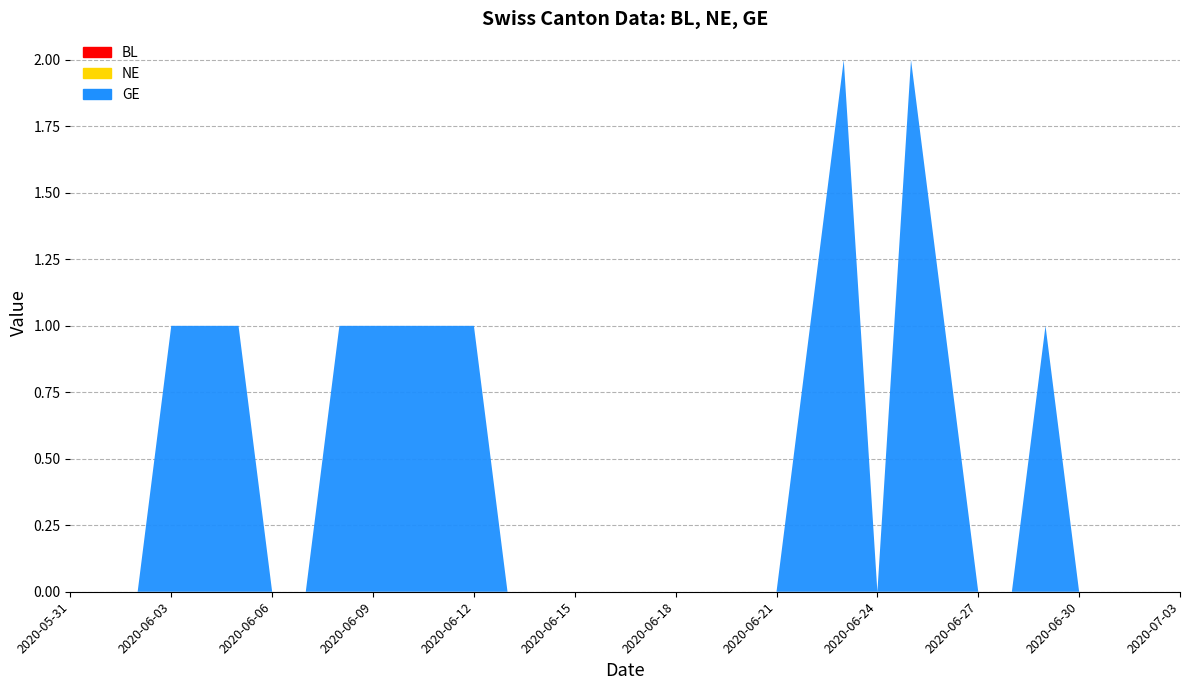

Reading left to right, list all the values displayed in this chart.

BL: 0	0	0	0	0	0	0	0	0	0	0	0	0	0	0	0	0	0	0	0	0	0	0	0	0	0	0	0	0	0	0	0	0	0
NE: 0	0	0	0	0	0	0	0	0	0	0	0	0	0	0	0	0	0	0	0	0	0	0	0	0	0	0	0	0	0	0	0	0	0
GE: 0	0	0	1	1	1	0	0	1	1	1	1	1	0	0	0	0	0	0	0	0	0	1	2	0	2	1	0	0	1	0	0	0	0